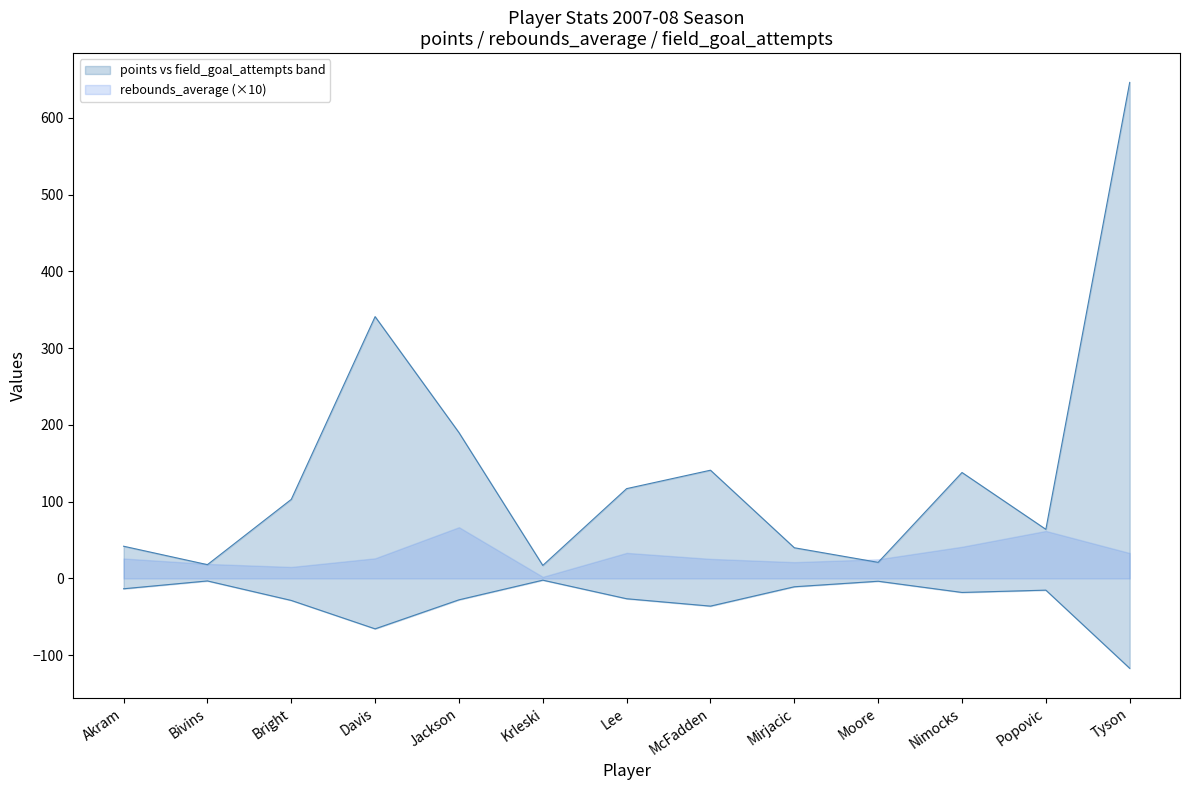

True or false: field_goal_attempts and points intersect in this chart.

False